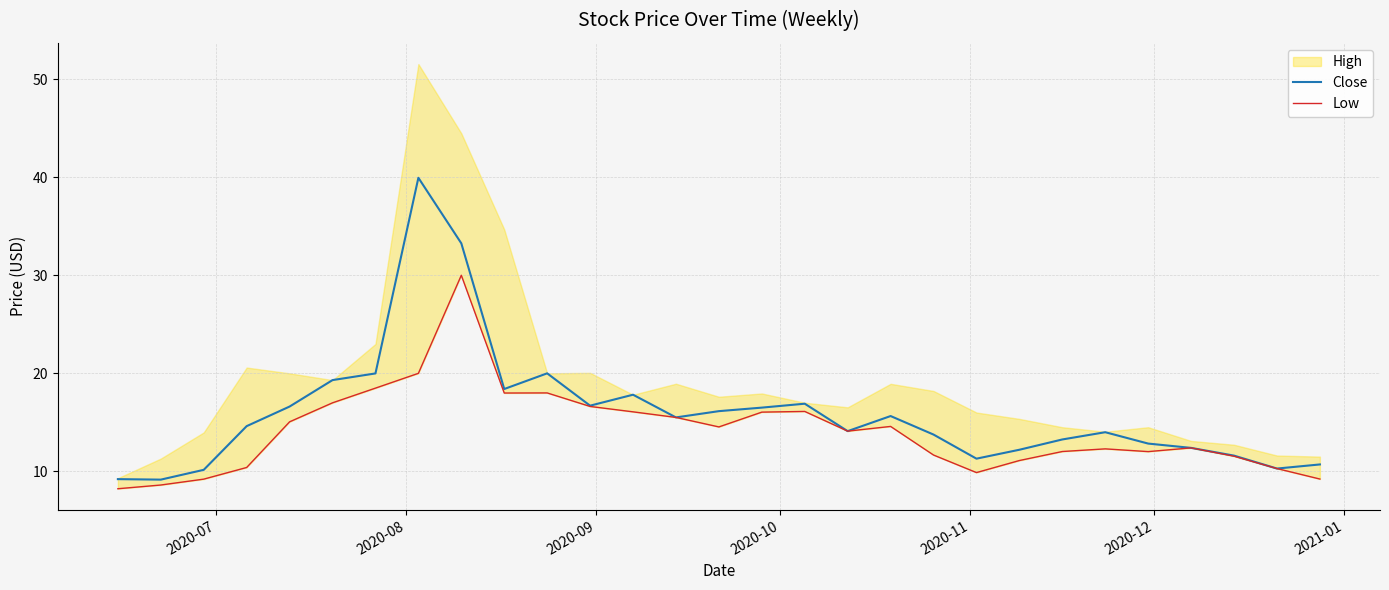

What is the difference between the second highest and minimum values in the Low series?

11.8